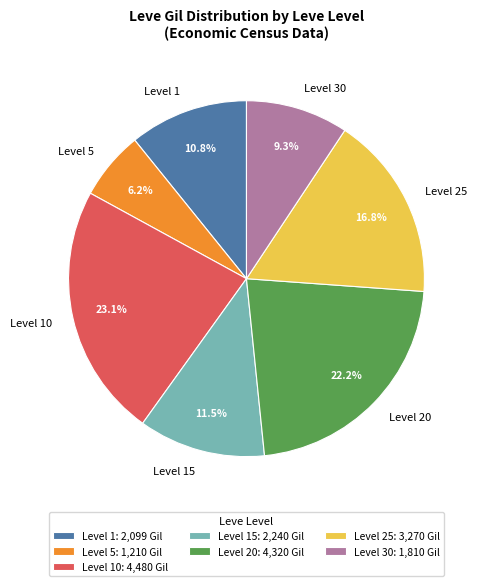

How many slices are in this pie chart?

7